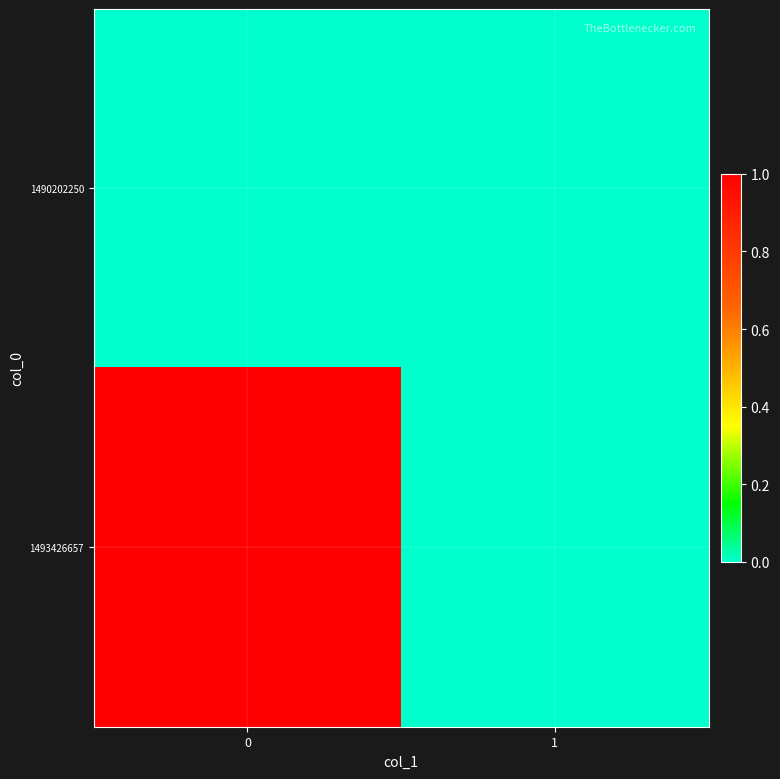

At 1, list the series in order from largest to smallest.

1490202250, 1493426657